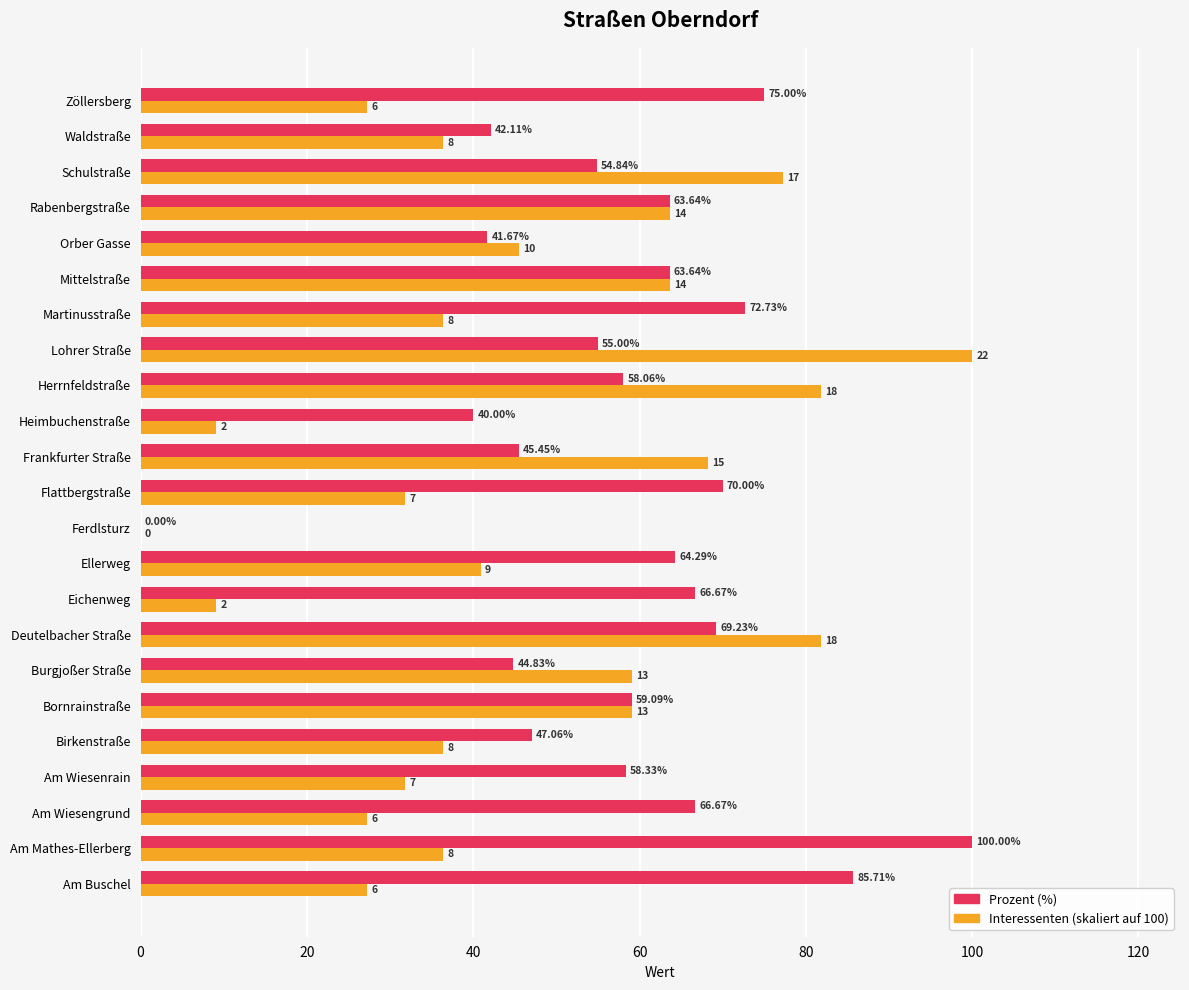

At which category is the sum across all series the highest?

Lohrer Straße